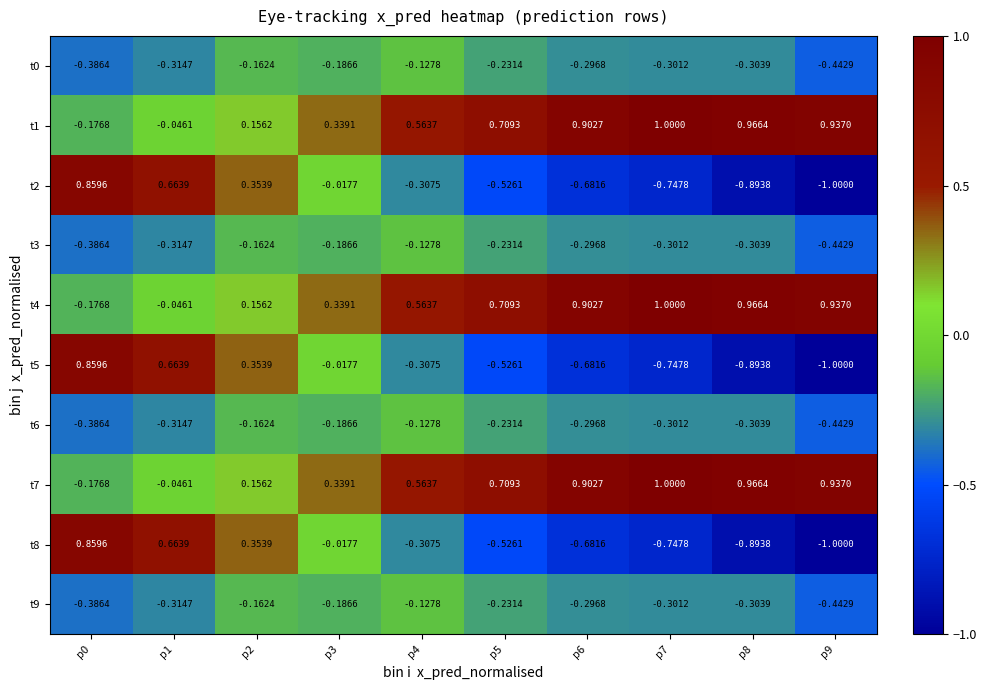

What is the maximum value shown in the chart?

1.0